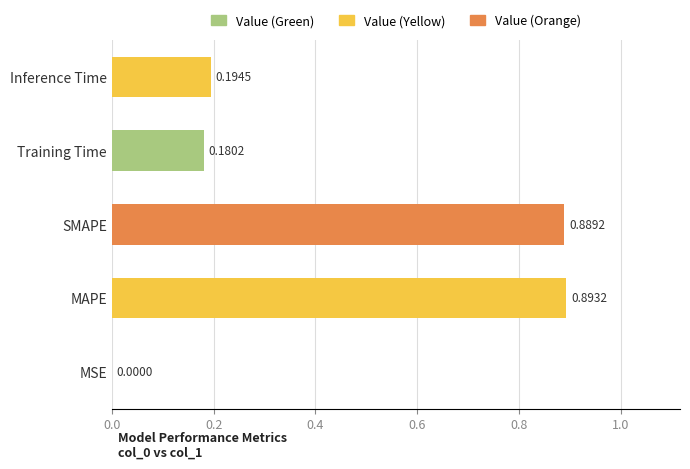

How many data points does each series have?

5